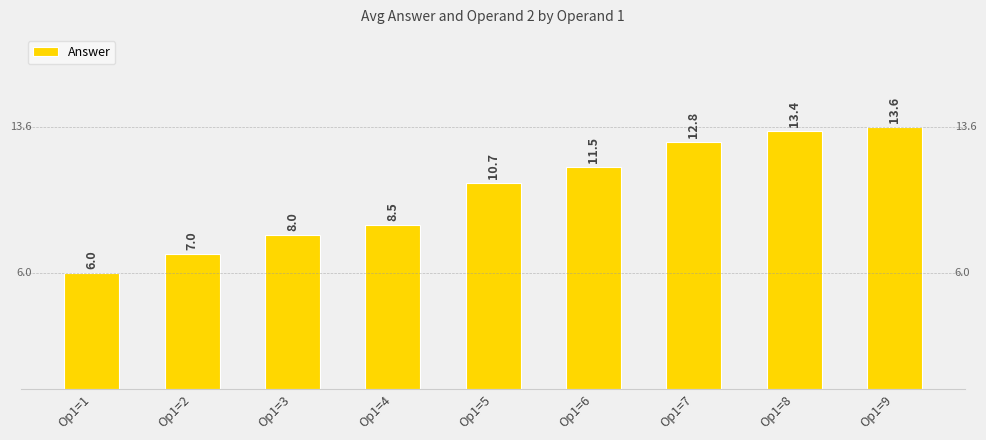

How many distinct data groups are displayed?

1